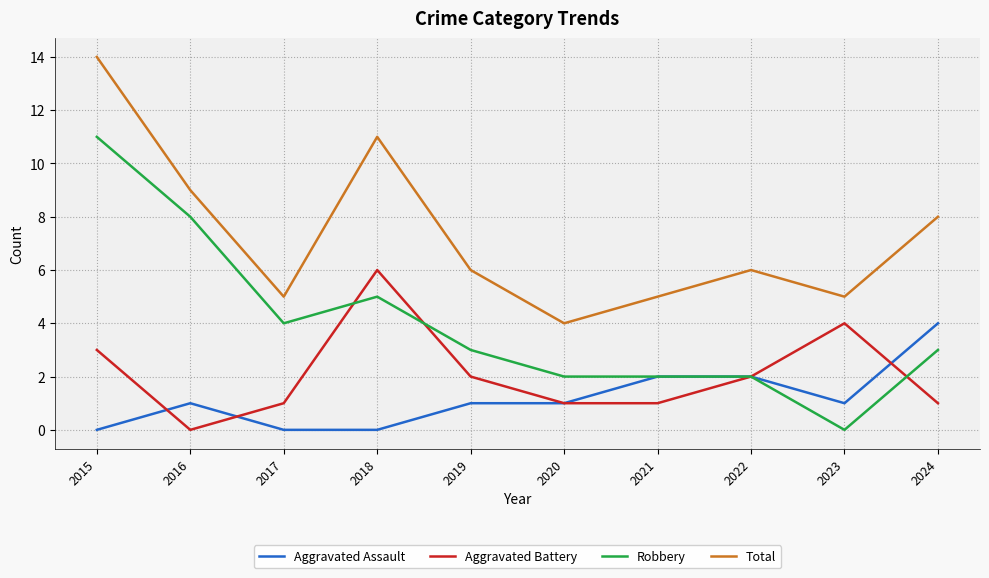

Which series has the largest range (max minus min)?

Robbery